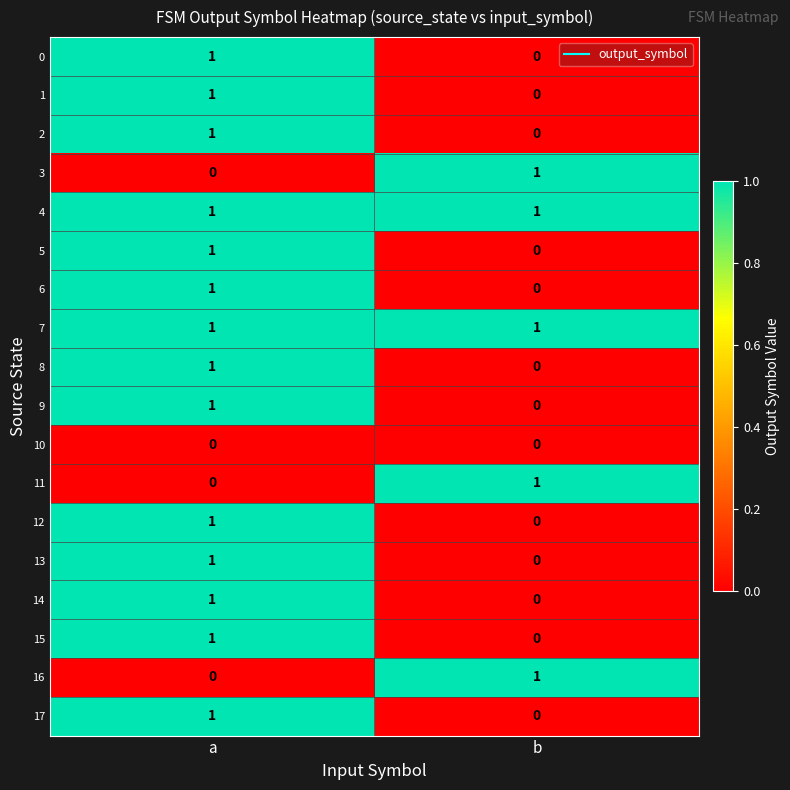

At which category is the sum across all series the highest?

a